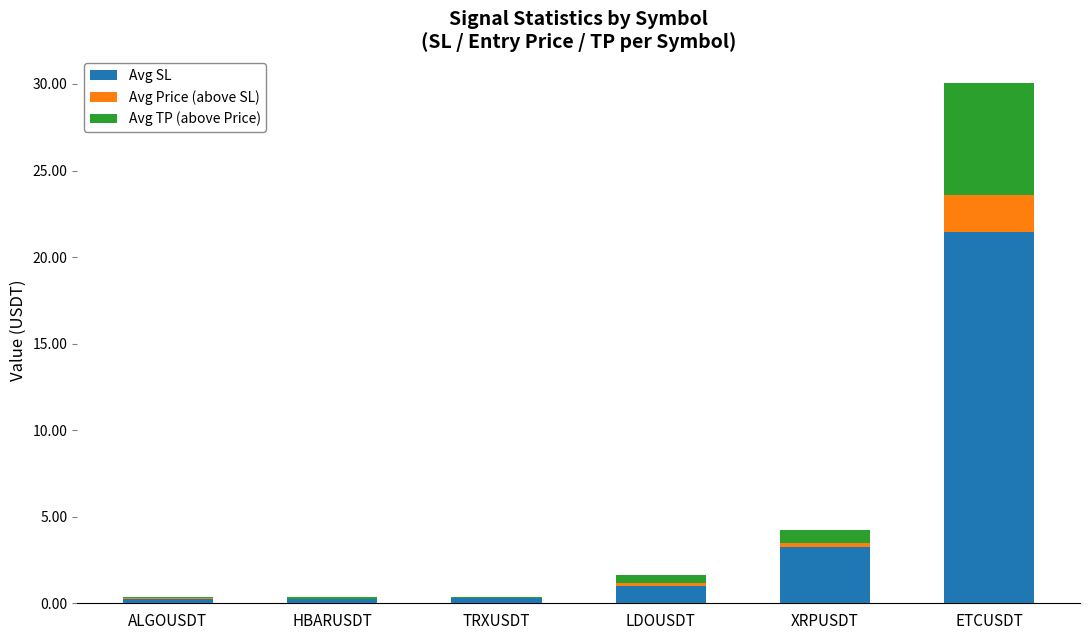

At which category is the sum across all series the highest?

ETCUSDT